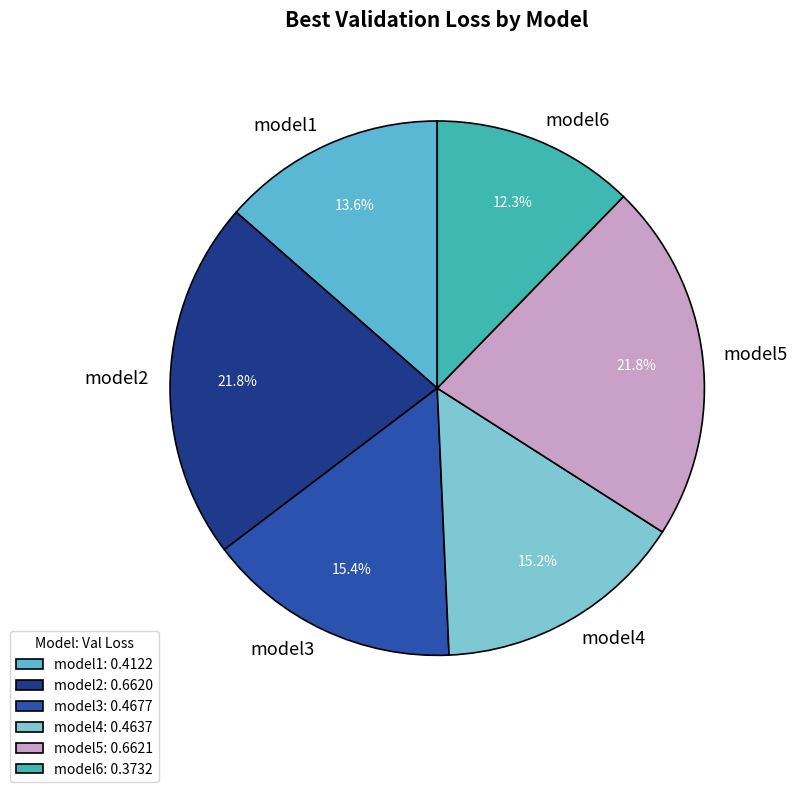

To the nearest percent, what is the difference between the model3 and model6 slice percentages?

3%